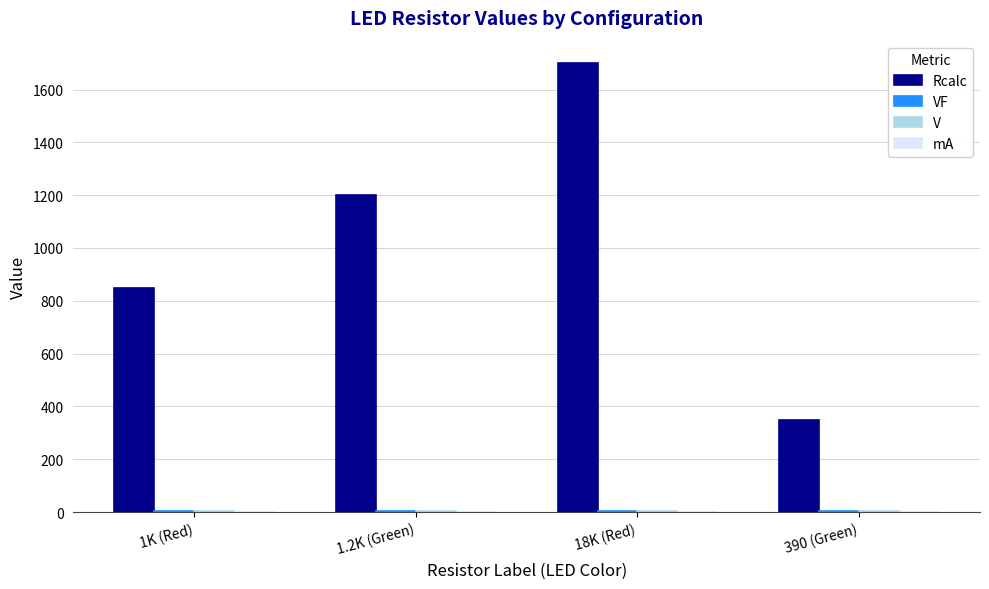

What is the greatest value displayed?

1700.0